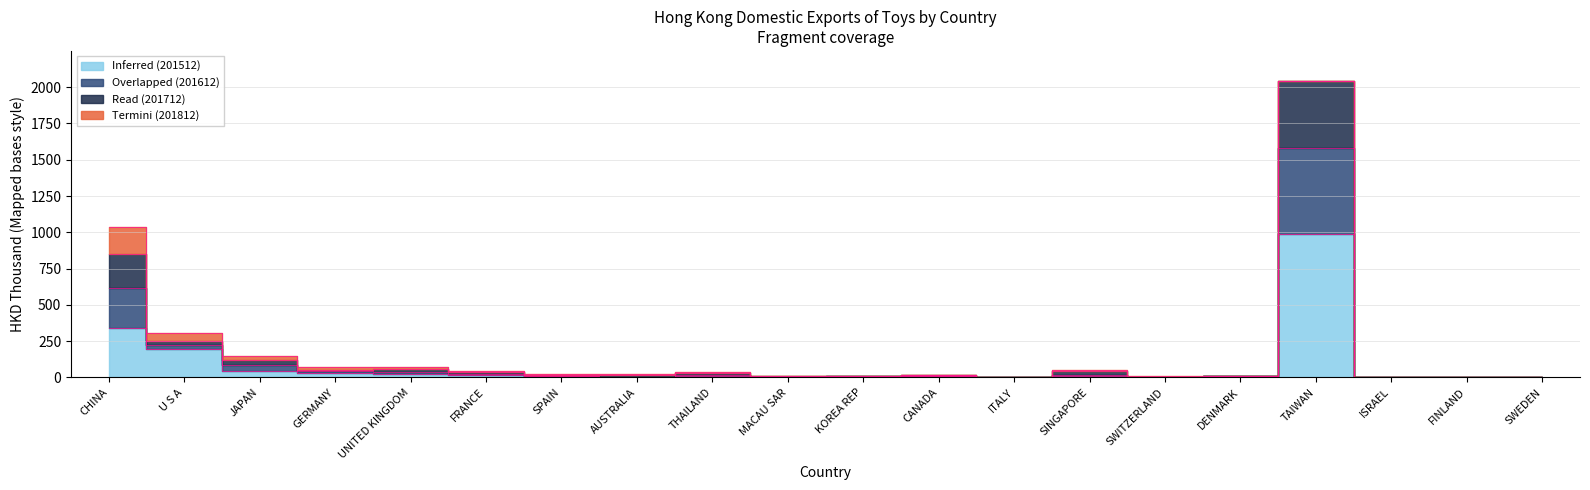

True or false: 201612 and 201512 intersect in this chart.

False